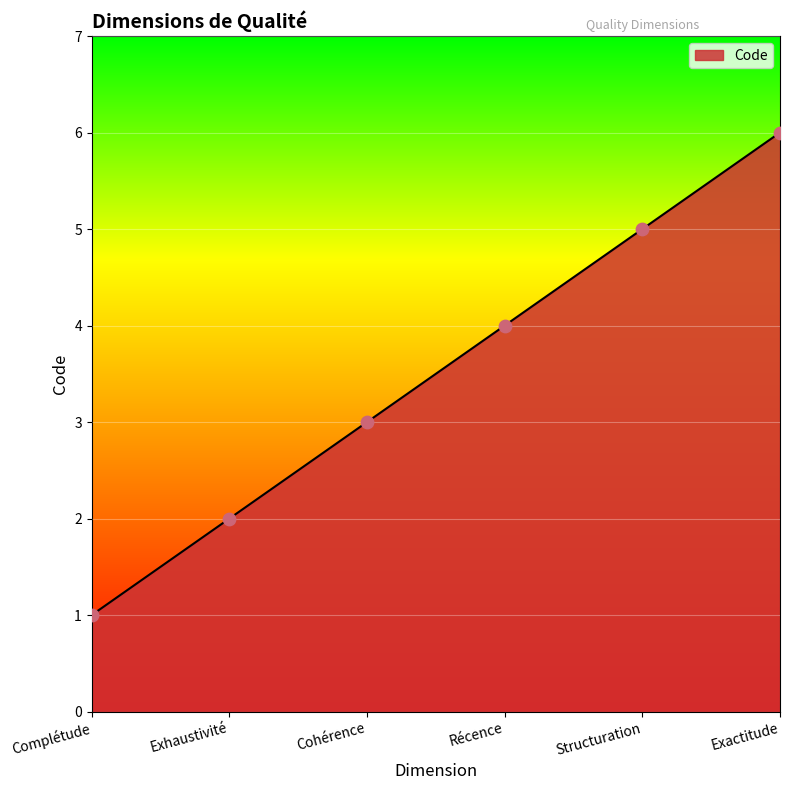

Approximately how many times larger is the value at Récence compared to Structuration?

0.8